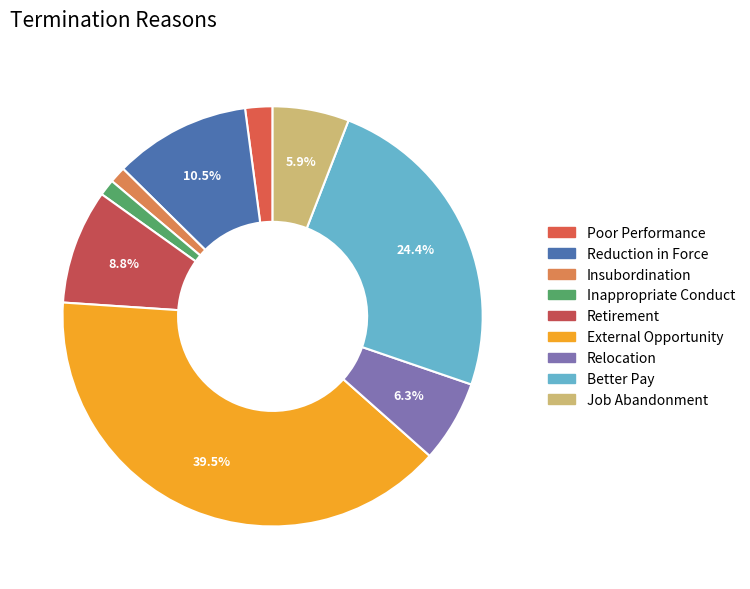

To the nearest percent, what is the average slice percentage?

11%